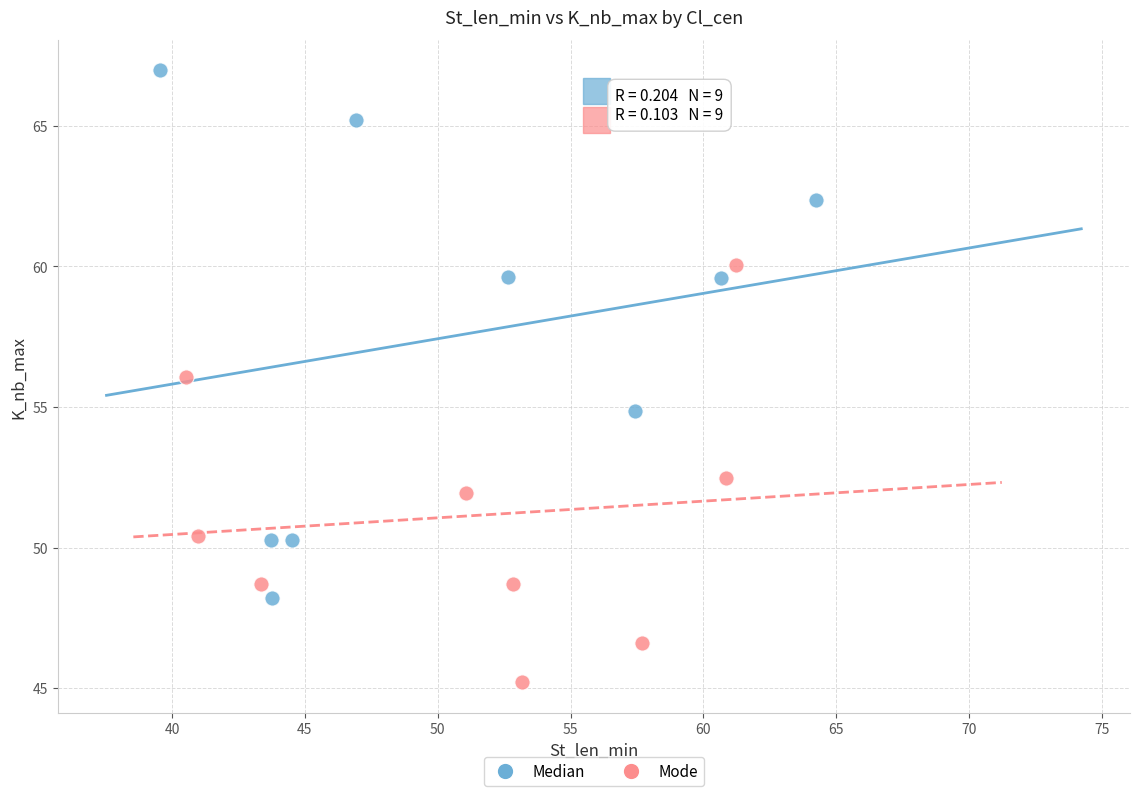

Which series contains the lowest Y value?

Mode